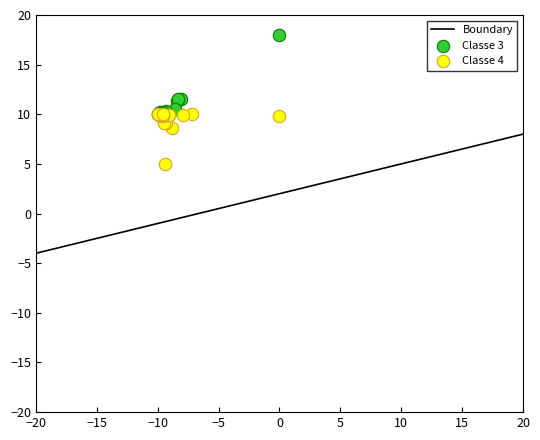

Which series contains the highest Y value?

Classe 3